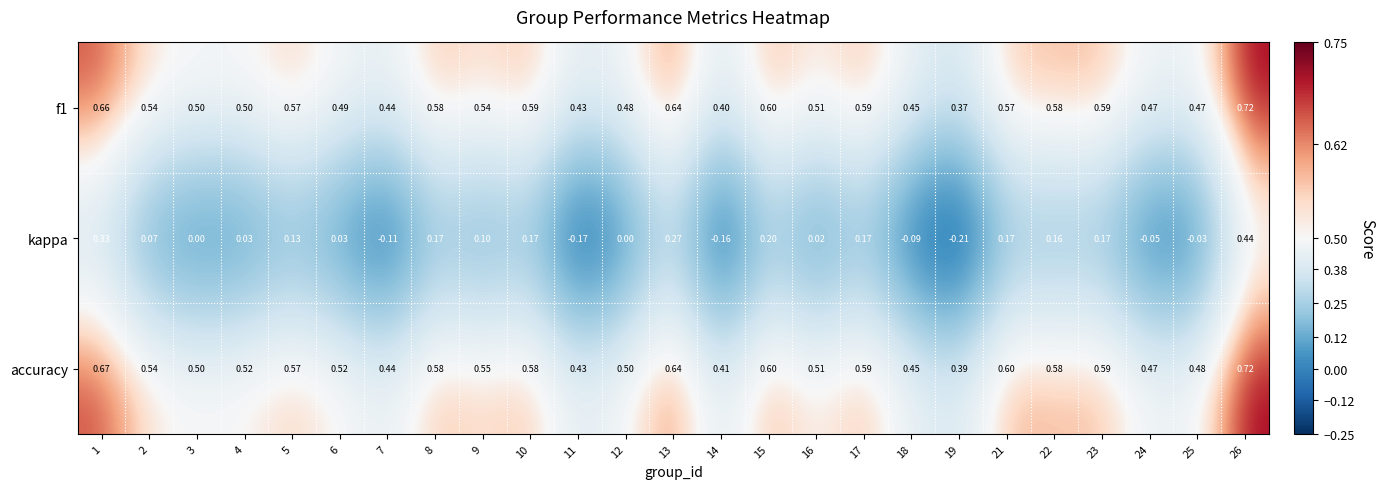

Which series has the widest spread of values?

kappa